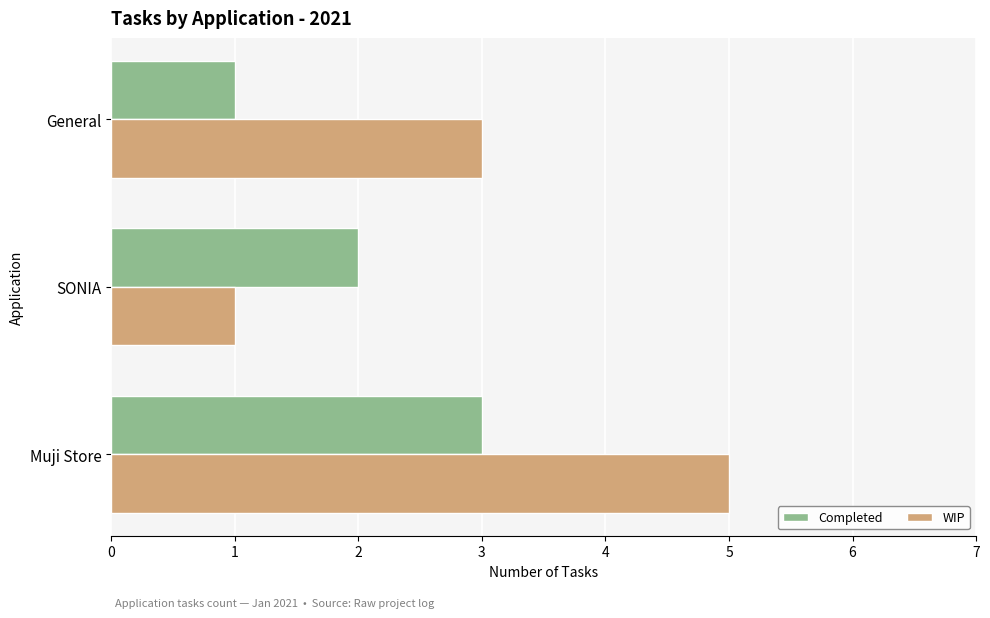

What is the minimum value shown in the chart?

1